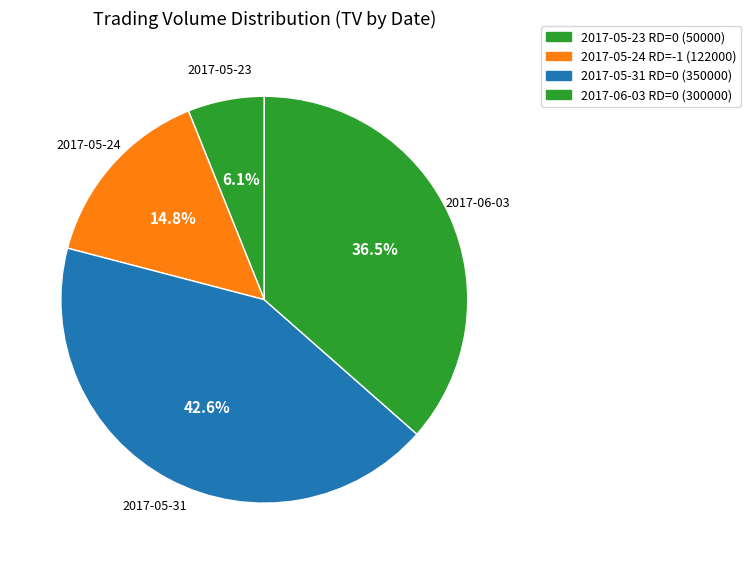

What is the ratio of the value at 2017-05-31 to the value at 2017-06-03?

1.2